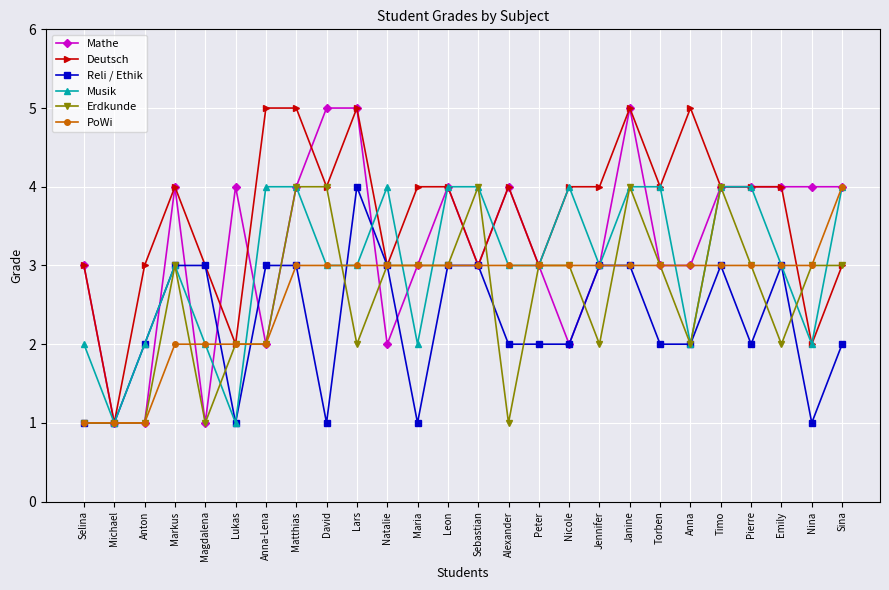

Which series ends up on top after the final intersection of Mathe and Erdkunde?

Mathe